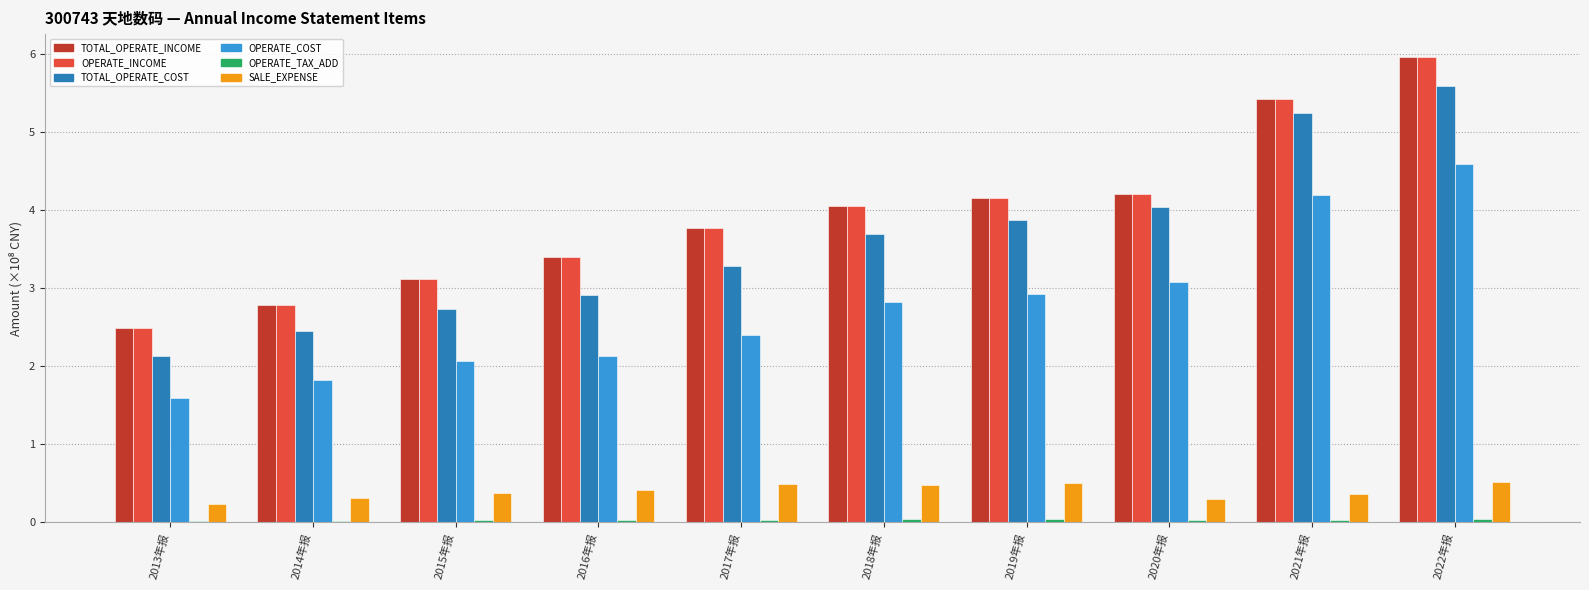

Which category has the highest value across all series?

2022年报